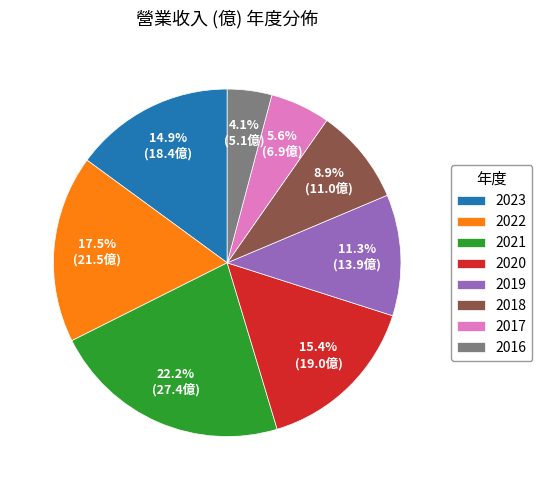

Which has a higher value, 2020 or 2022?

2022